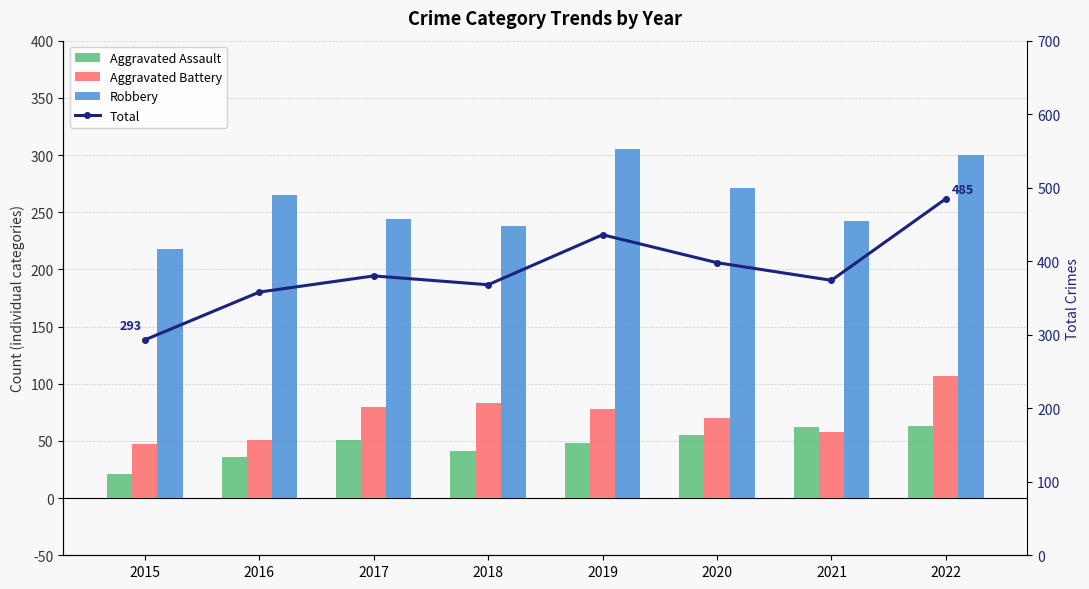

How many values in the Aggravated Assault series exceed 51?

3